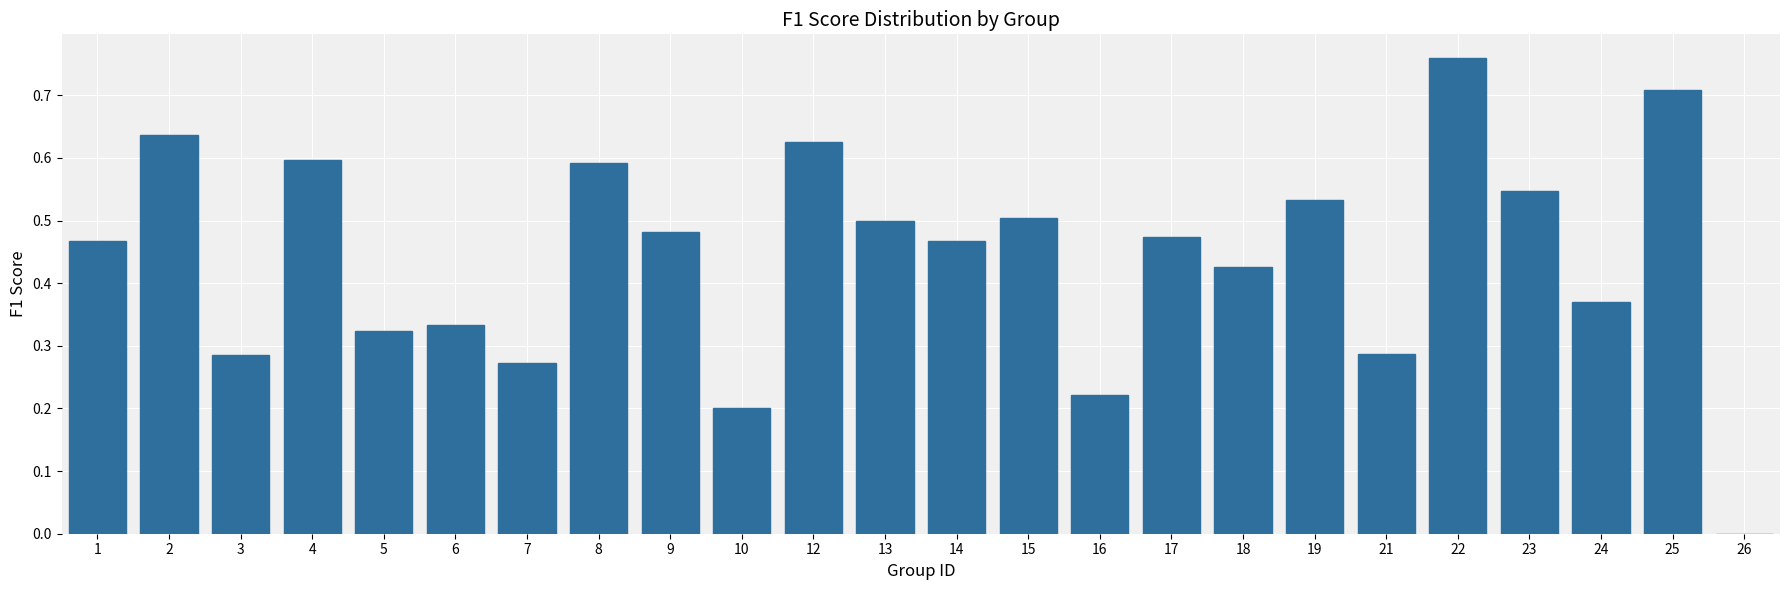

Which label corresponds to the largest value in the chart?

22